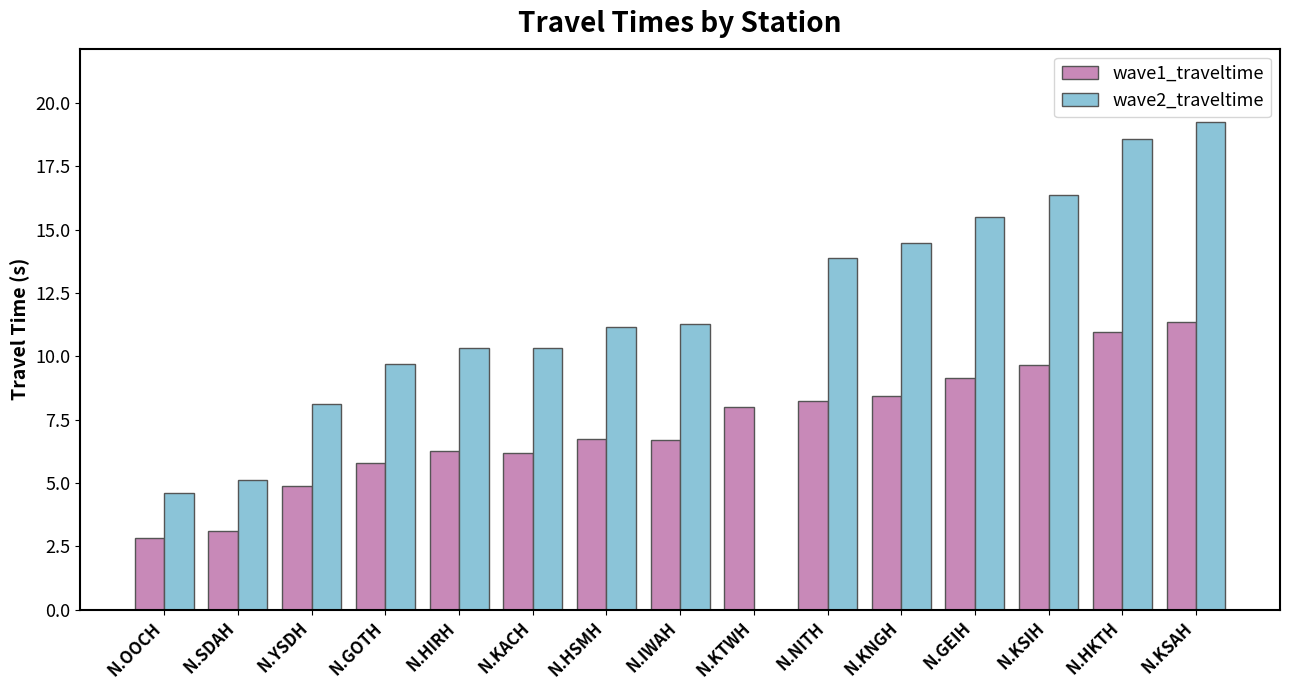

The wave1_traveltime series shows 5.4 at N.KSAH. True or false?

False